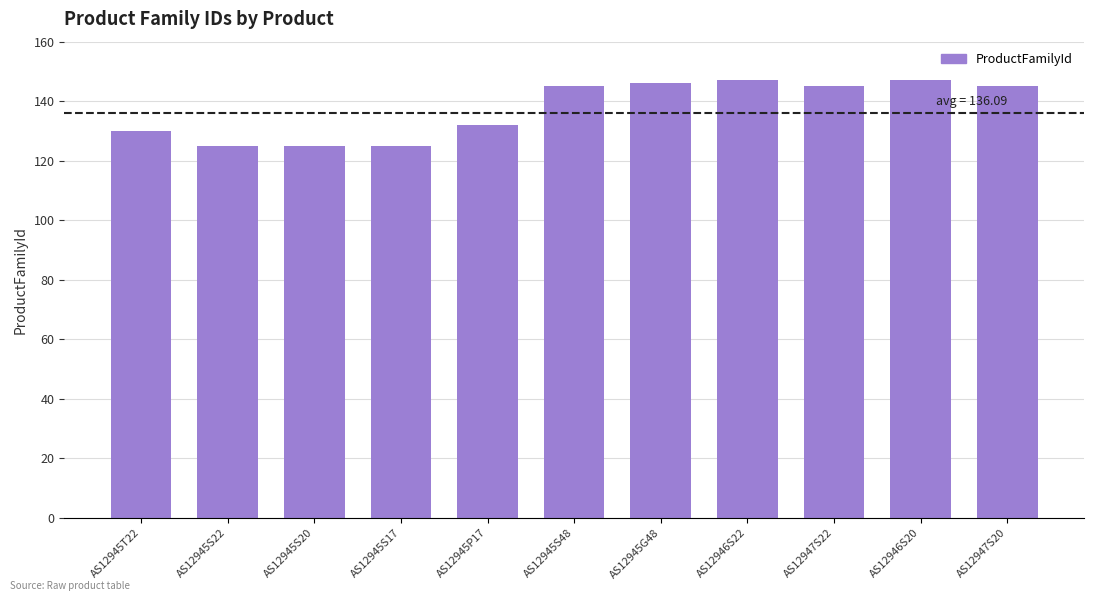

The chart shows a value of 145 at AS12947S20. True or false?

True